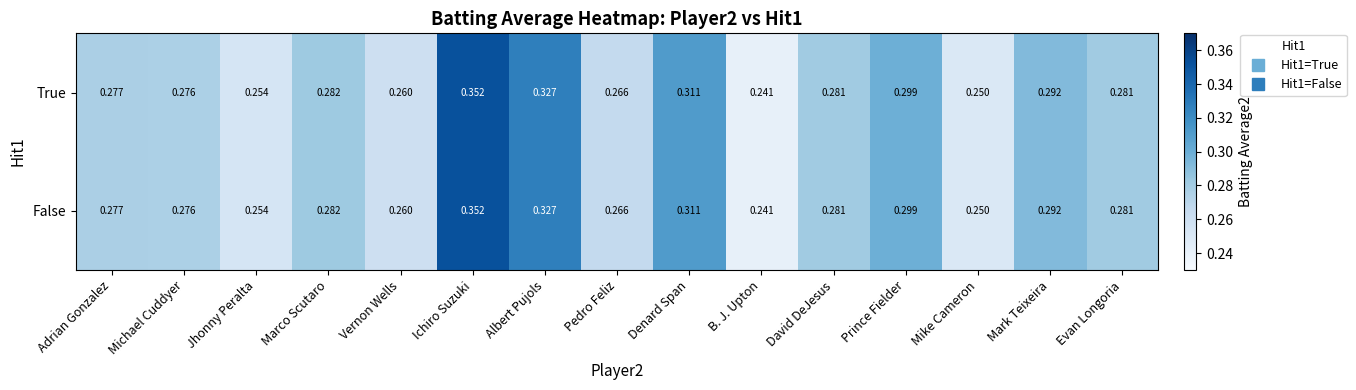

At which category is the sum across all series the highest?

Ichiro Suzuki